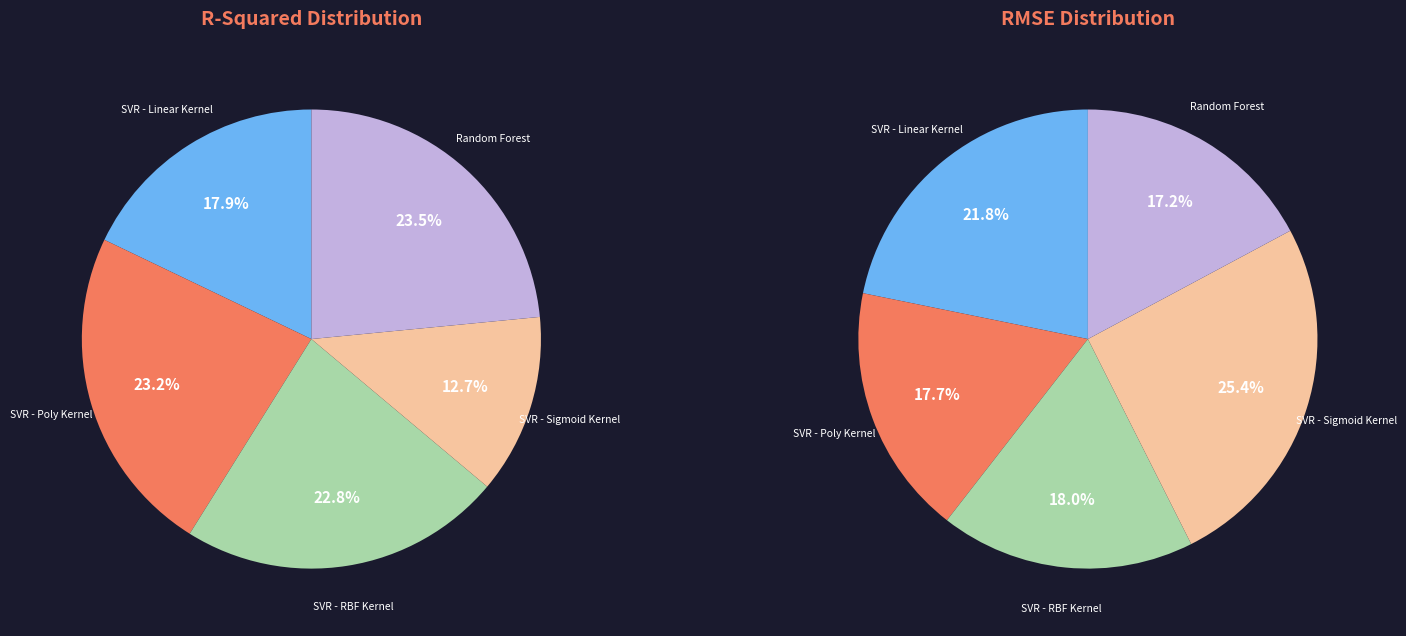

To the nearest percent, what percentage of the pie is Random Forest?

23%